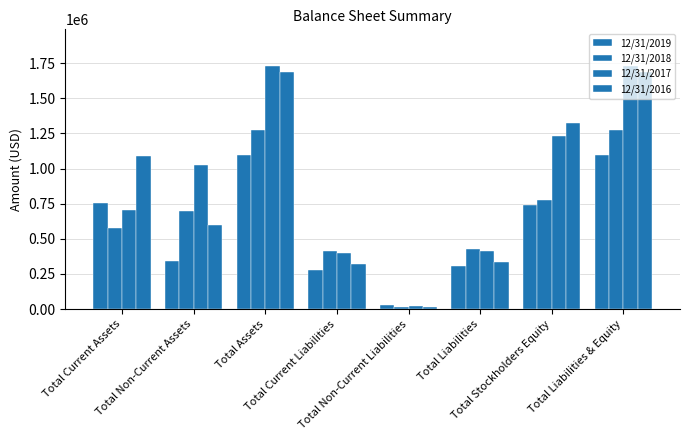

What is the value of the 12/31/2017 bar at the 8th from the left?

1731628